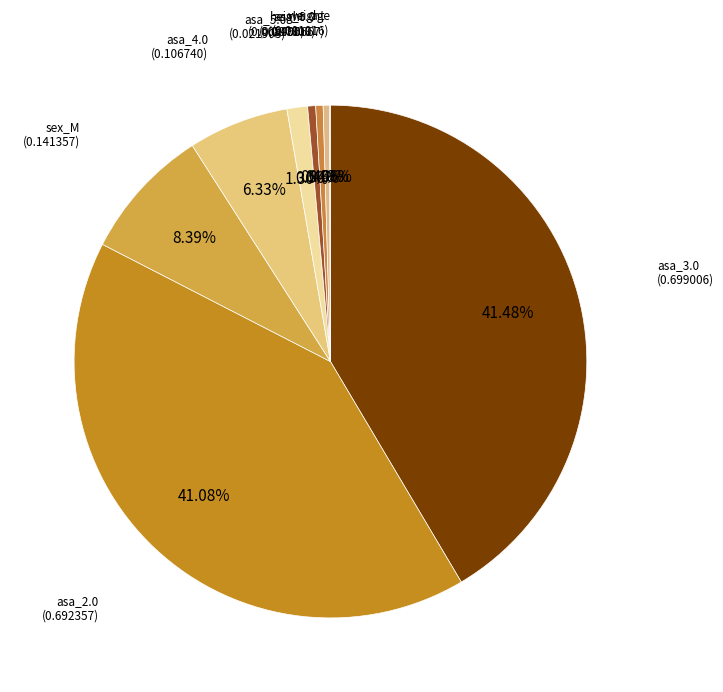

Which slice is the largest?

asa_3.0